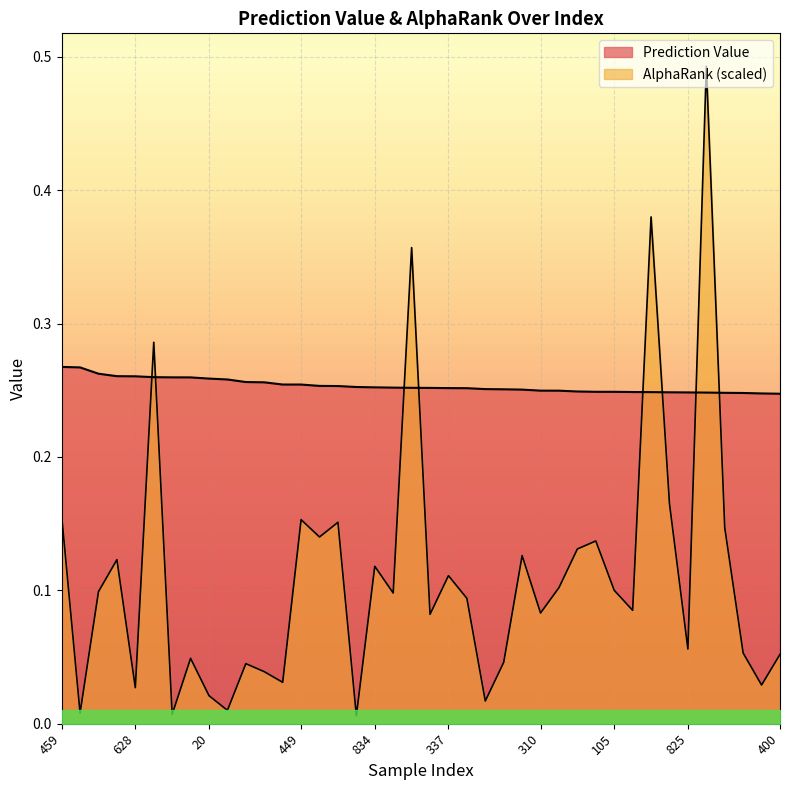

The Prediction Value series shows 0.1 at 462. True or false?

False